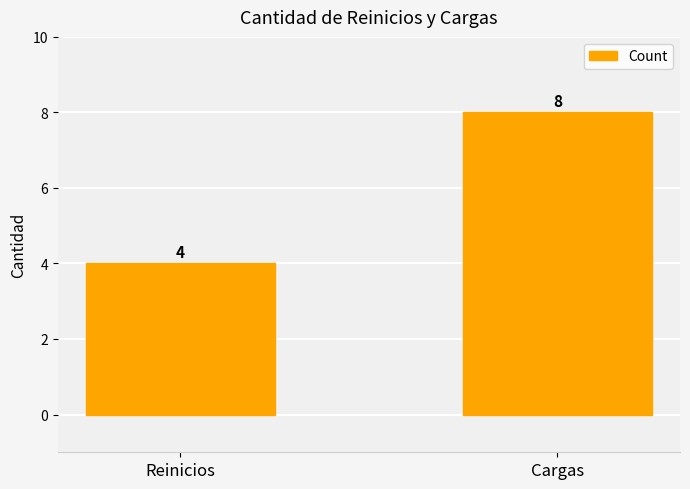

List the labels in order of value, smallest first.

Reinicios, Cargas